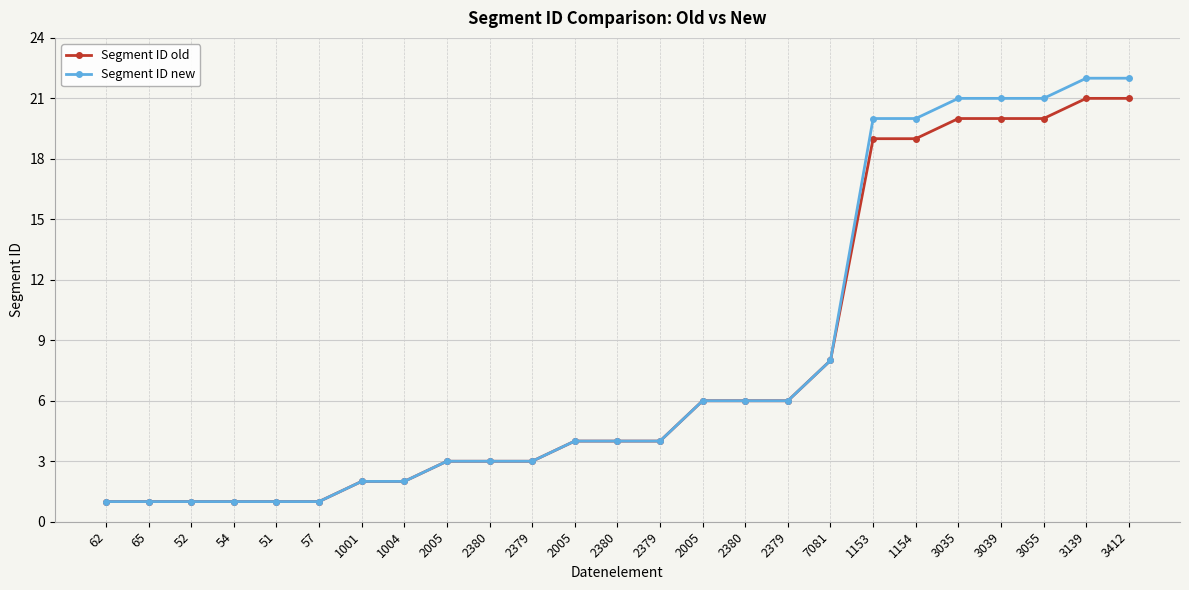

True or false: Segment ID old and Segment ID new intersect in this chart.

False